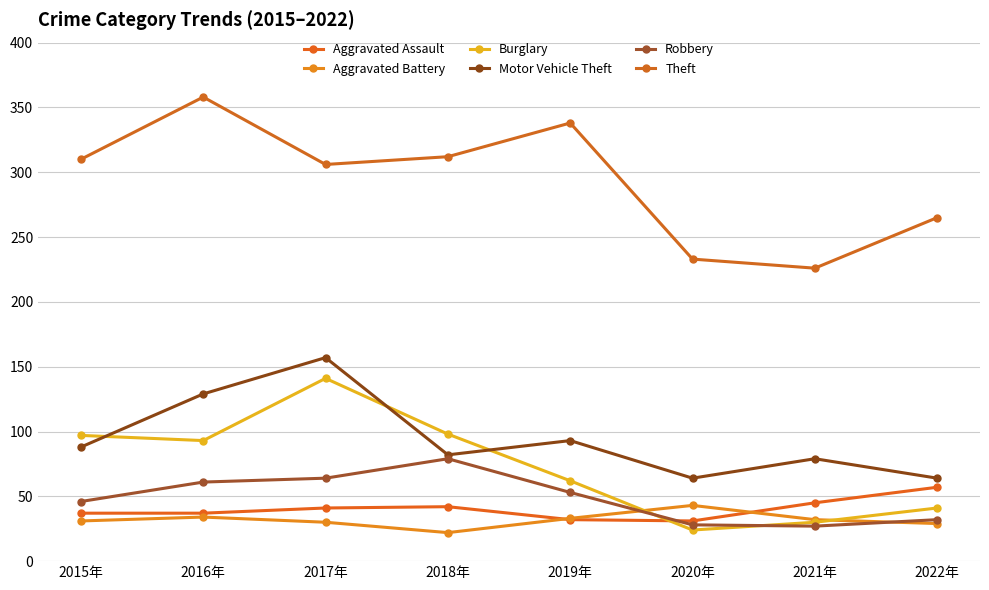

Reading right to left, list all the values displayed in this chart.

Aggravated Assault: 57	45	31	32	42	41	37	37
Aggravated Battery: 29	32	43	33	22	30	34	31
Burglary: 41	30	24	62	98	141	93	97
Motor Vehicle Theft: 64	79	64	93	82	157	129	88
Robbery: 32	27	28	53	79	64	61	46
Theft: 265	226	233	338	312	306	358	310